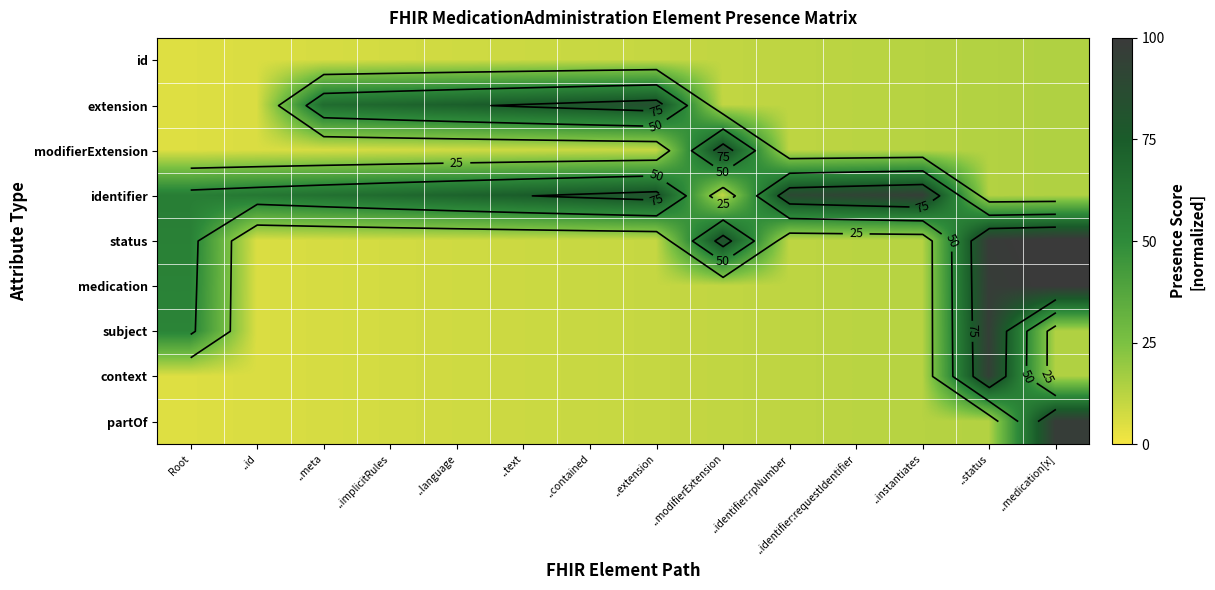

Which category has the highest value in the modifierExtension series?

..modifierExtension